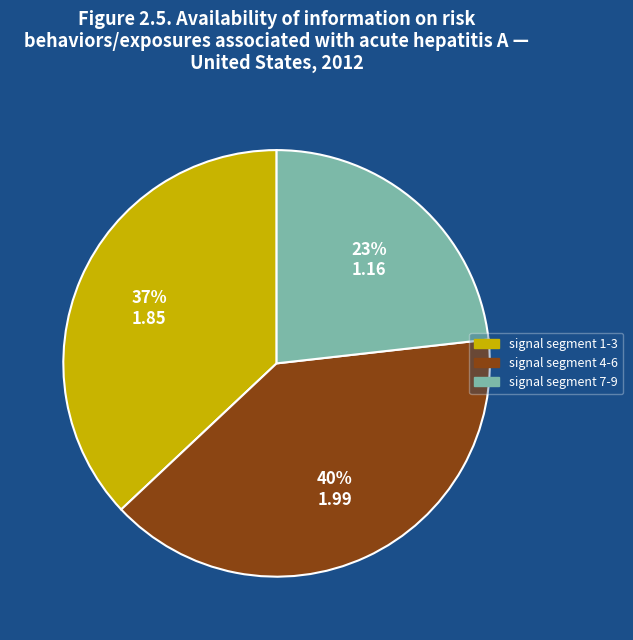

To the nearest percent, what is the difference between the largest and smallest slice percentages?

17%